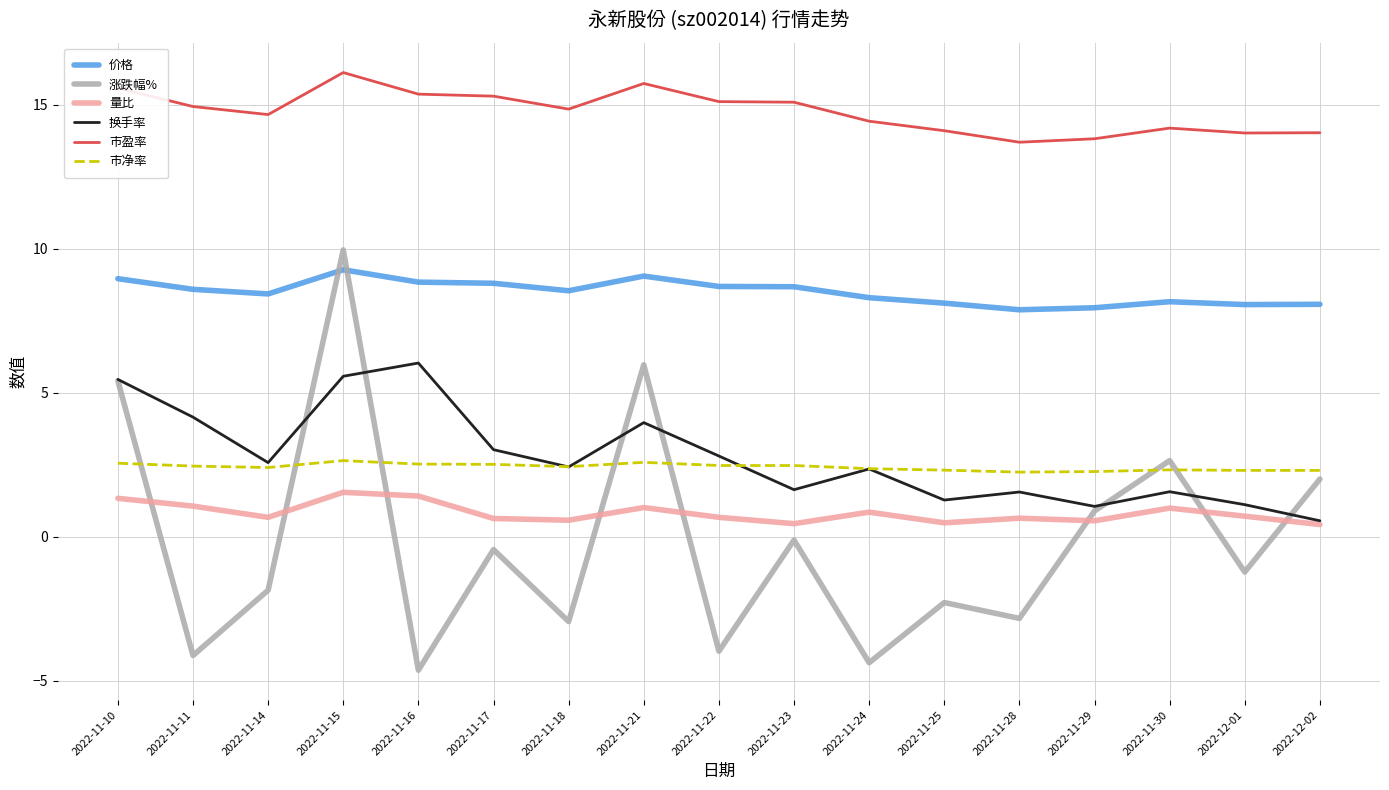

In 价格, how many points are higher than both neighbors (excluding endpoints)?

3